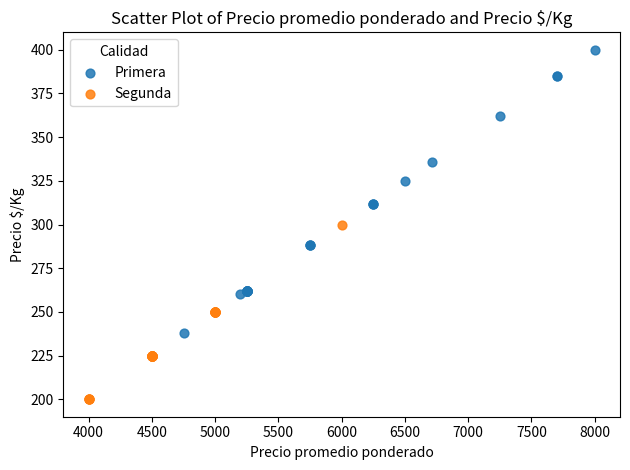

Which series reaches the maximum Y coordinate?

Primera